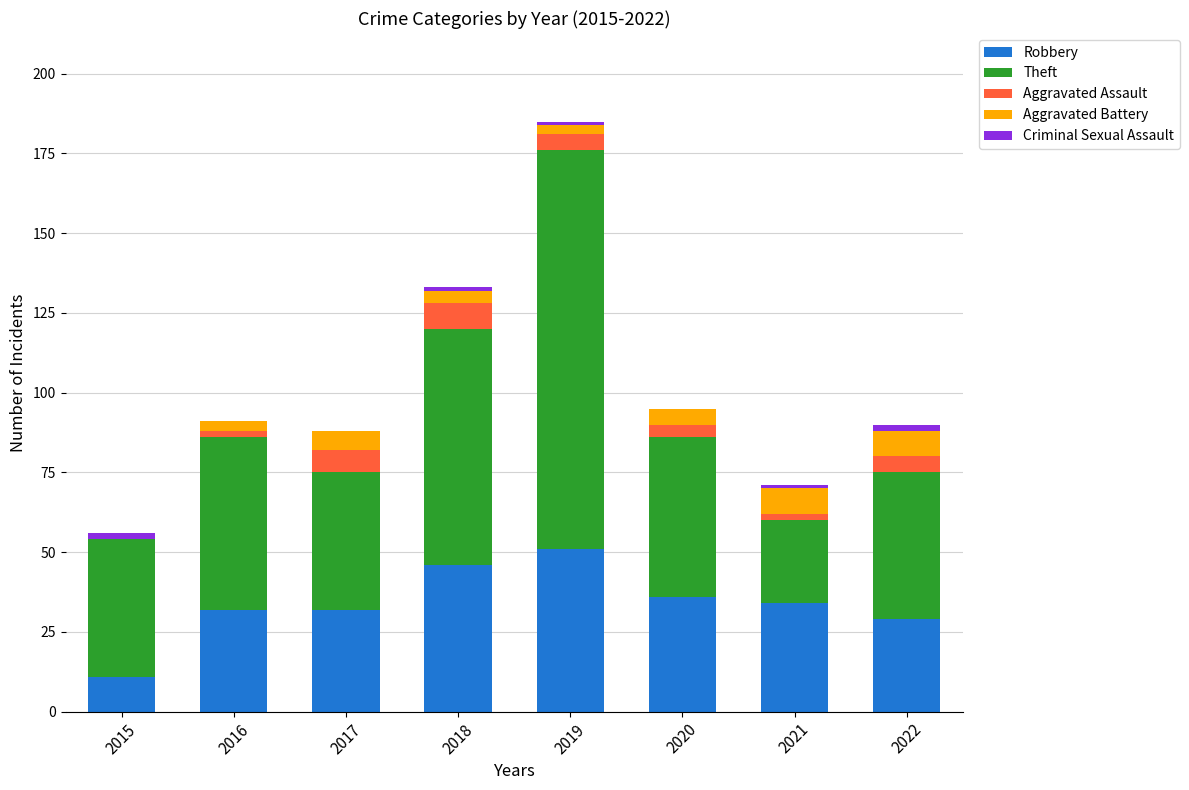

What is the total value across all series at 2017?

88